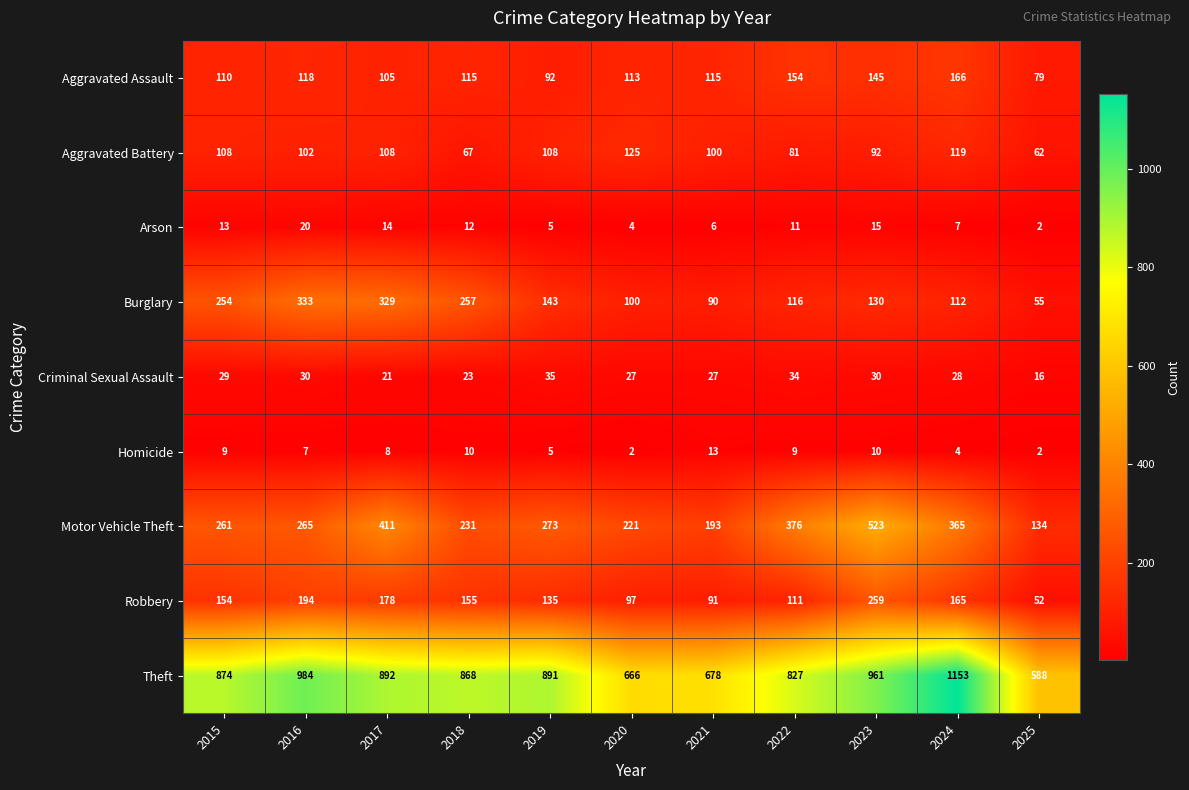

The value of Motor Vehicle Theft at 2019 is 81. True or false?

False